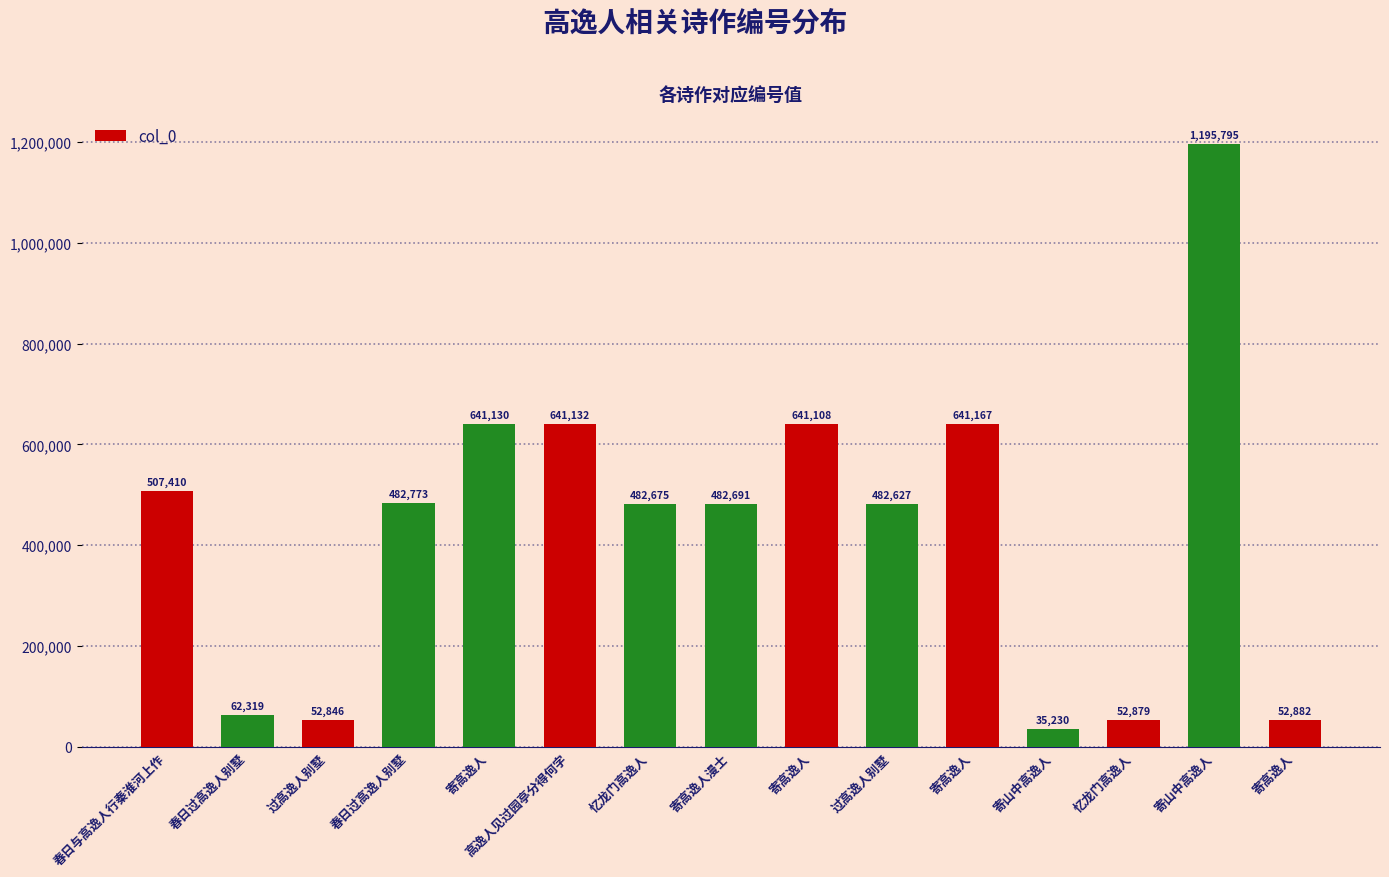

How many distinct data groups are displayed?

1